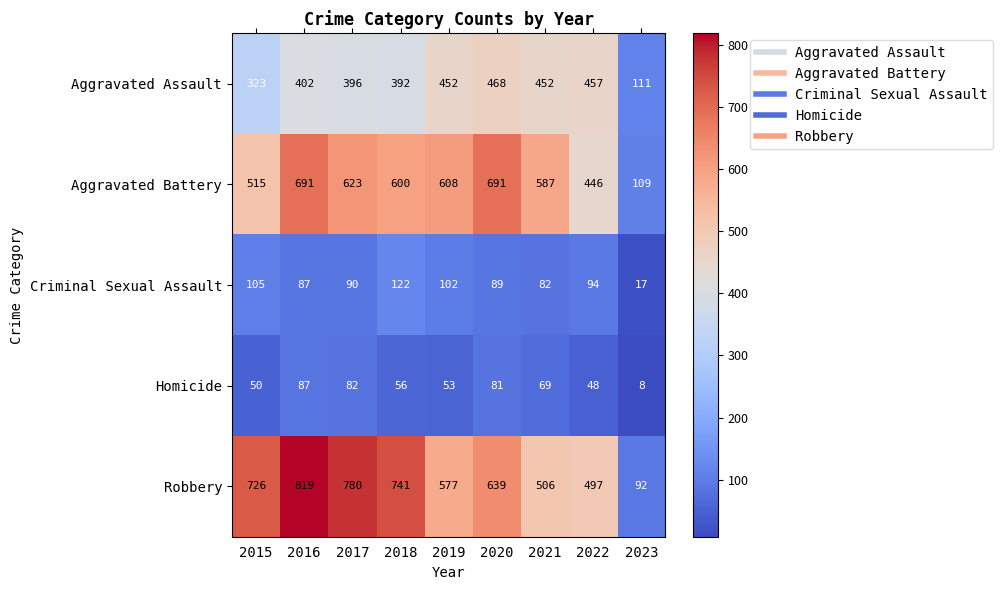

Count the number of categories in the chart.

9